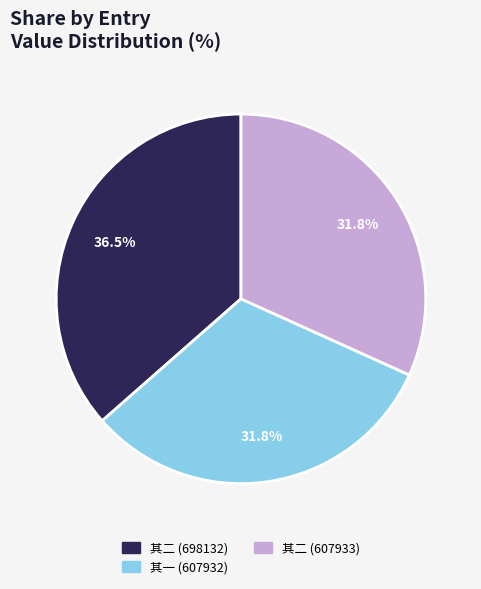

What is the largest slice in the pie chart?

其二 (698132)